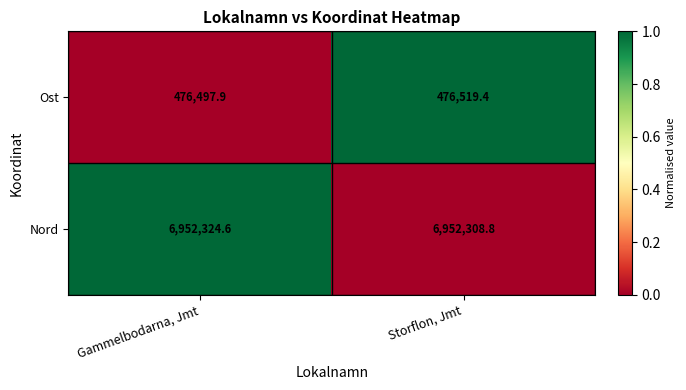

List the series in order of their peak value, highest first.

Nord, Ost